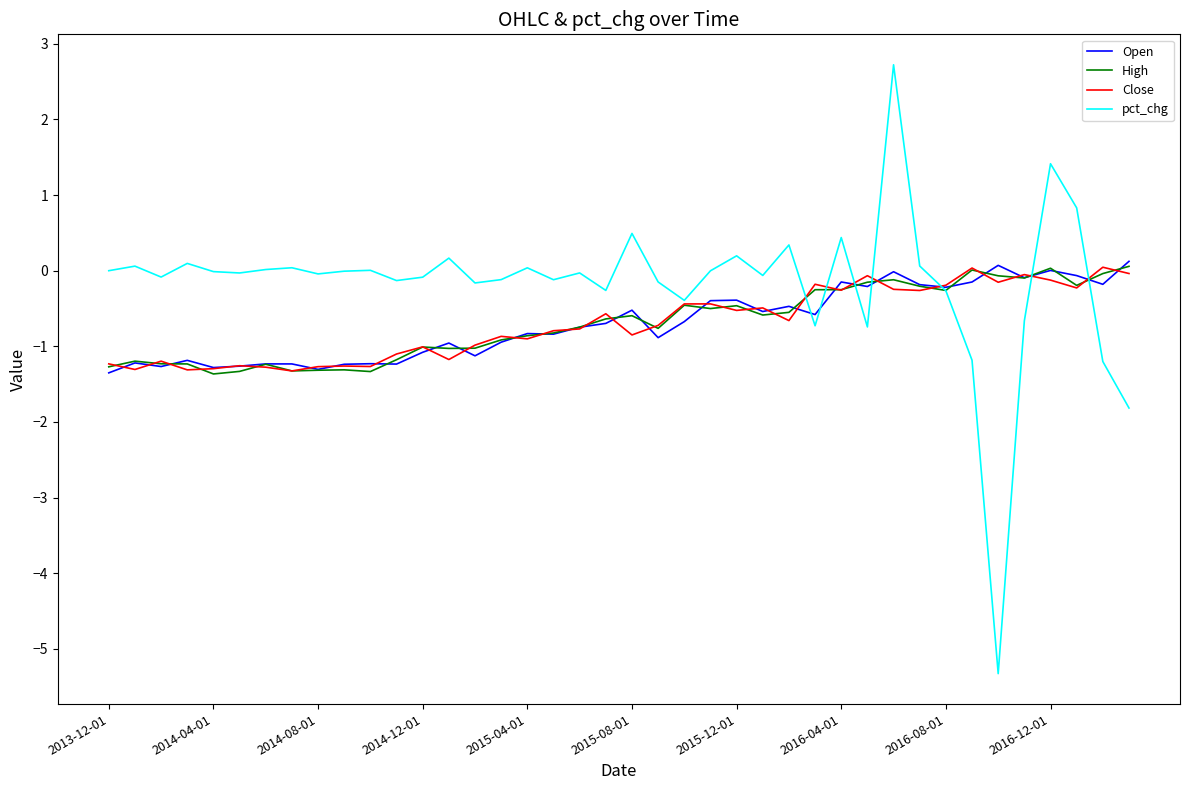

What is the smallest value displayed?

-5.3